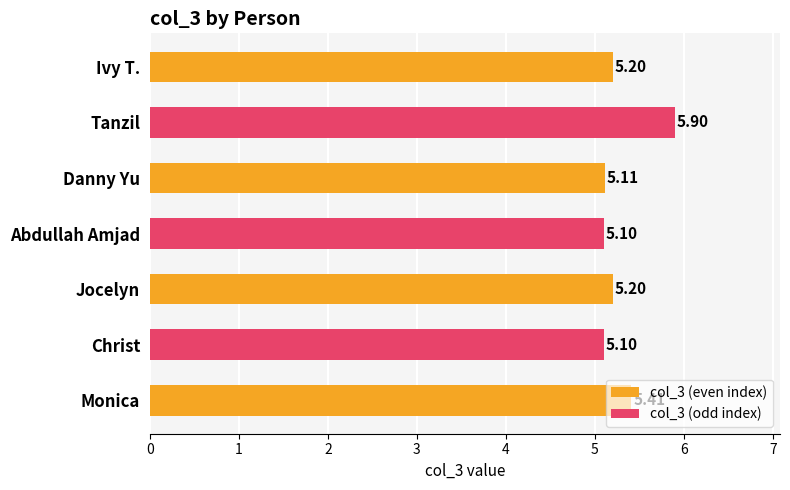

What is the ratio of the value at Abdullah Amjad to the value at Danny Yu?

1.0